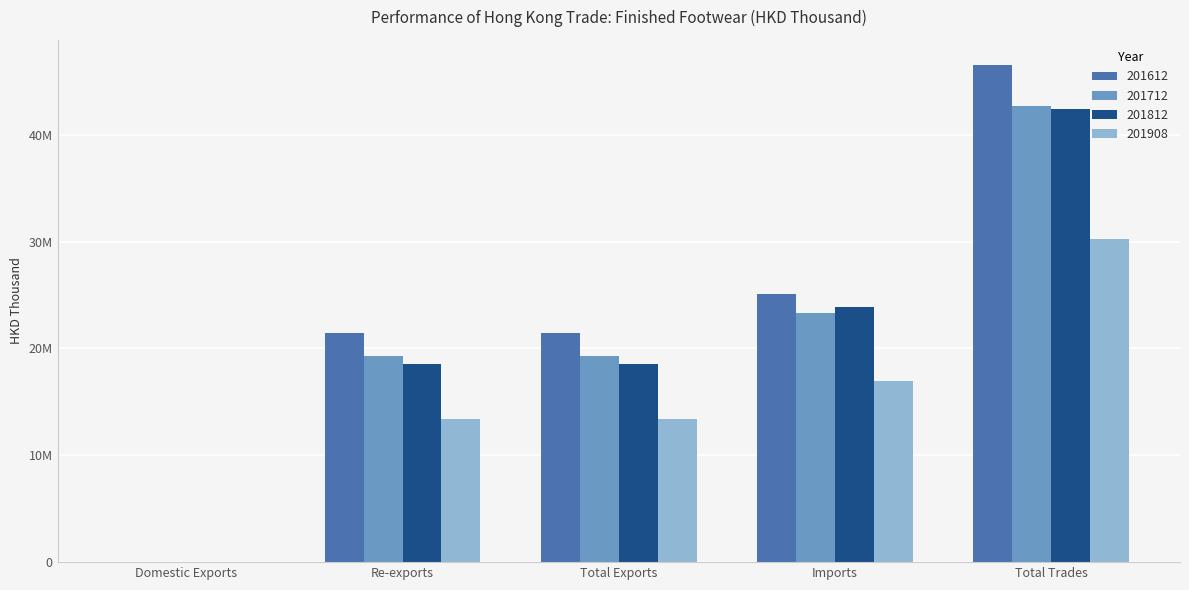

What is the difference between the maximum and minimum values in the 201908 series?

30272548.5